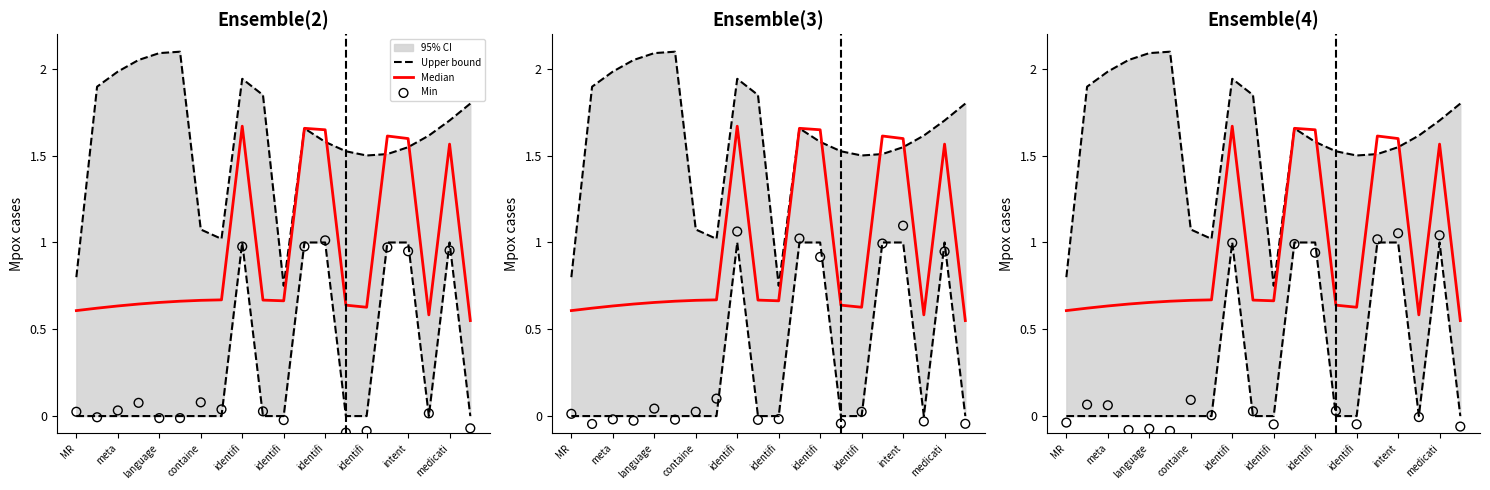

Which series contains the highest Y value?

Upper bound